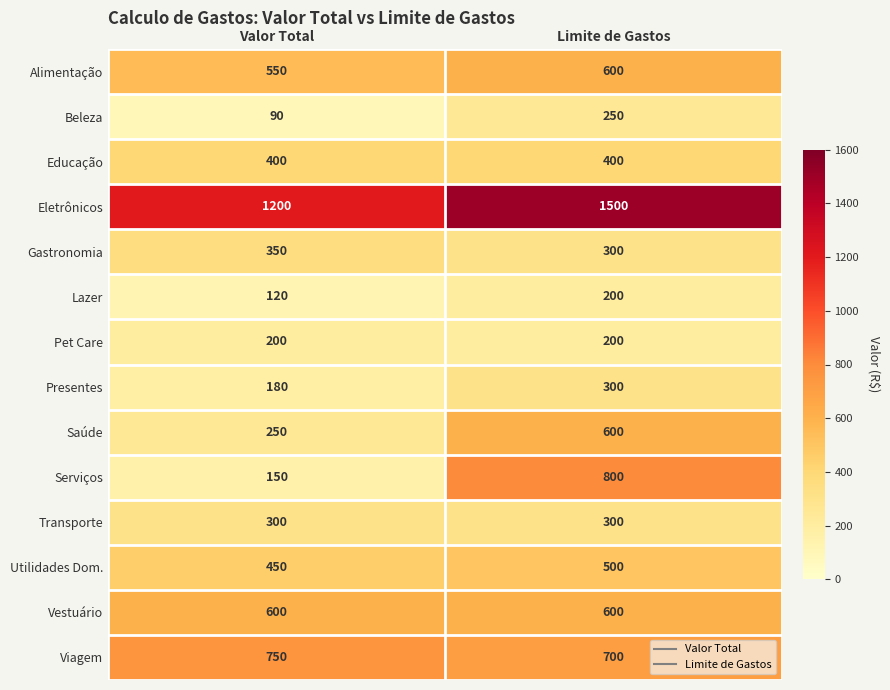

Reading left to right, extract all data points from this chart.

Alimentação: Valor Total=550	Limite de Gastos=600
Beleza: Valor Total=90	Limite de Gastos=250
Educação: Valor Total=400	Limite de Gastos=400
Eletrônicos: Valor Total=1200	Limite de Gastos=1500
Gastronomia: Valor Total=350	Limite de Gastos=300
Lazer: Valor Total=120	Limite de Gastos=200
Pet Care: Valor Total=200	Limite de Gastos=200
Presentes: Valor Total=180	Limite de Gastos=300
Saúde: Valor Total=250	Limite de Gastos=600
Serviços: Valor Total=150	Limite de Gastos=800
Transporte: Valor Total=300	Limite de Gastos=300
Utilidades Dom.: Valor Total=450	Limite de Gastos=500
Vestuário: Valor Total=600	Limite de Gastos=600
Viagem: Valor Total=750	Limite de Gastos=700